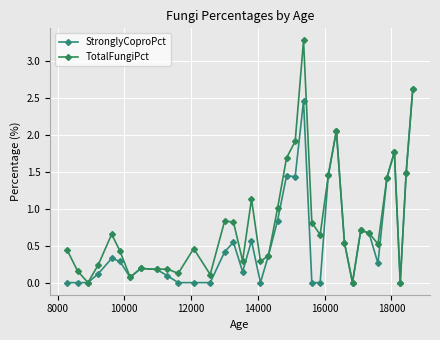

What is the greatest value displayed?

3.3